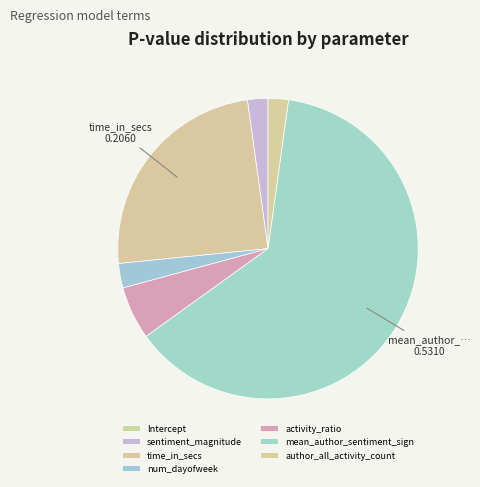

To the nearest percent, what is the combined percentage of num_dayofweek and author_all_activity_count?

5%